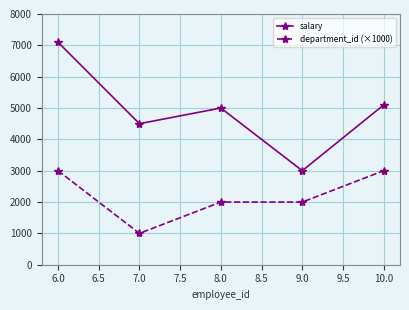

True or false: department_id (×1000) has more than 1 interior local peaks.

False